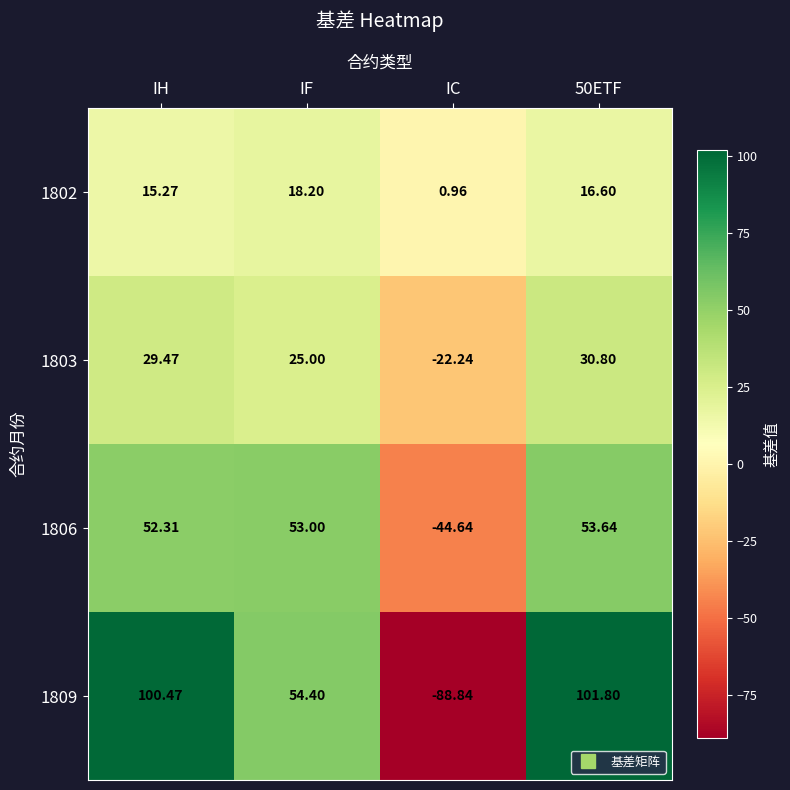

Which series has the largest total across all categories?

1809